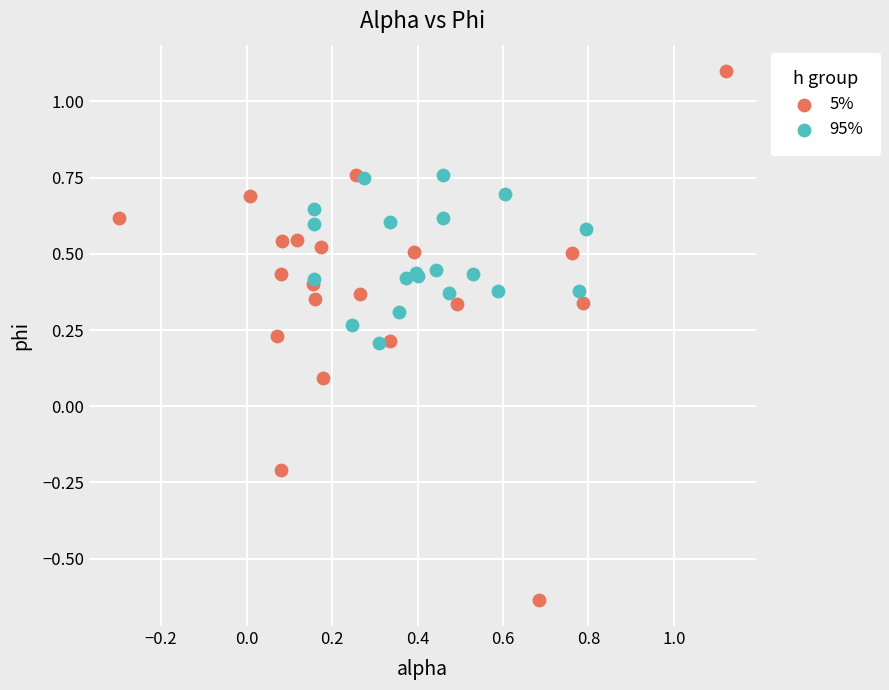

Which series has the widest spread of Y values?

5%